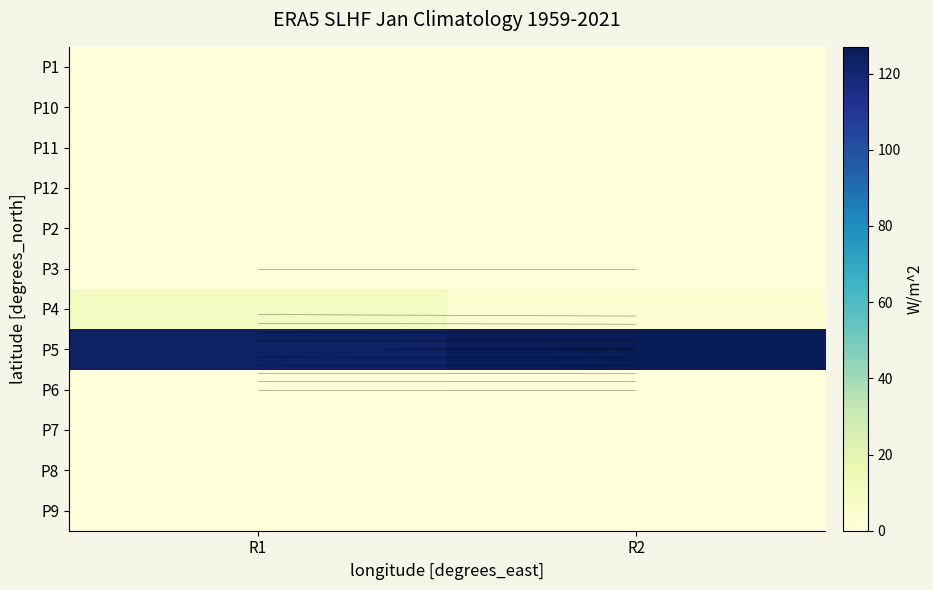

Which category has the highest value in the P11 series?

R1